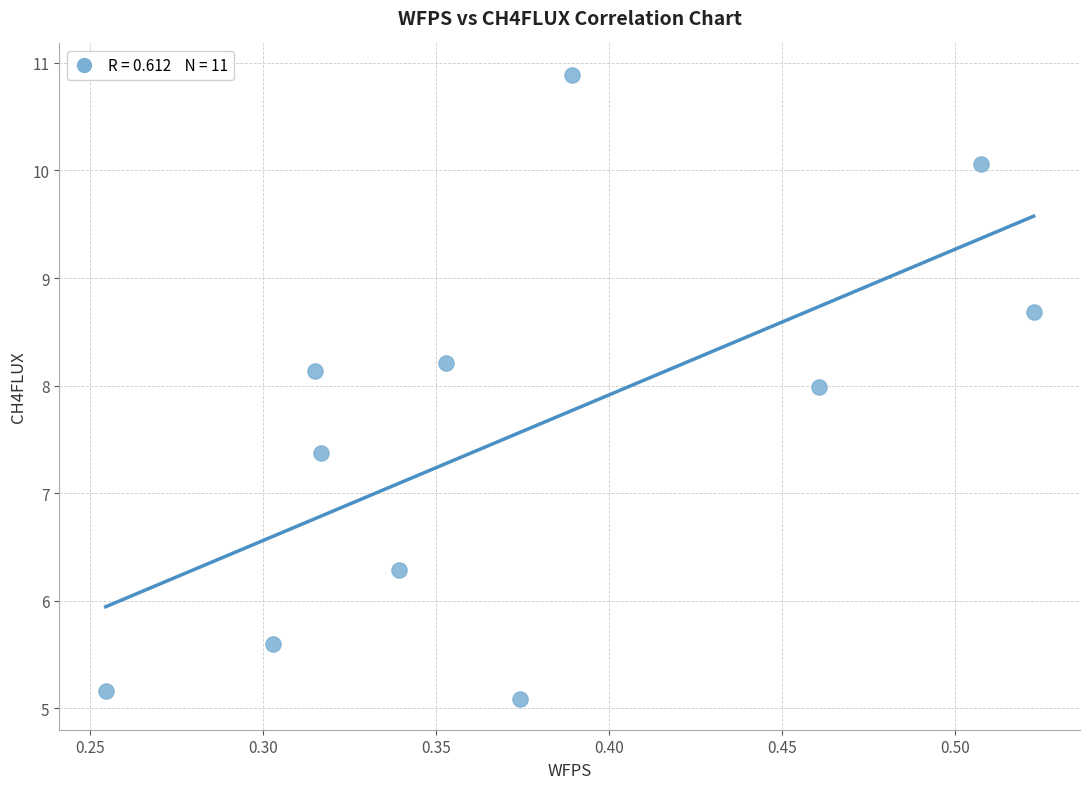

What is the range of Y values (max minus min)?

5.8